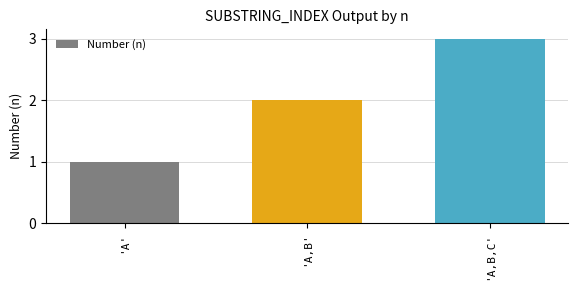

What is the ratio of the value at 'A,B' to the value at 'A'?

2.0